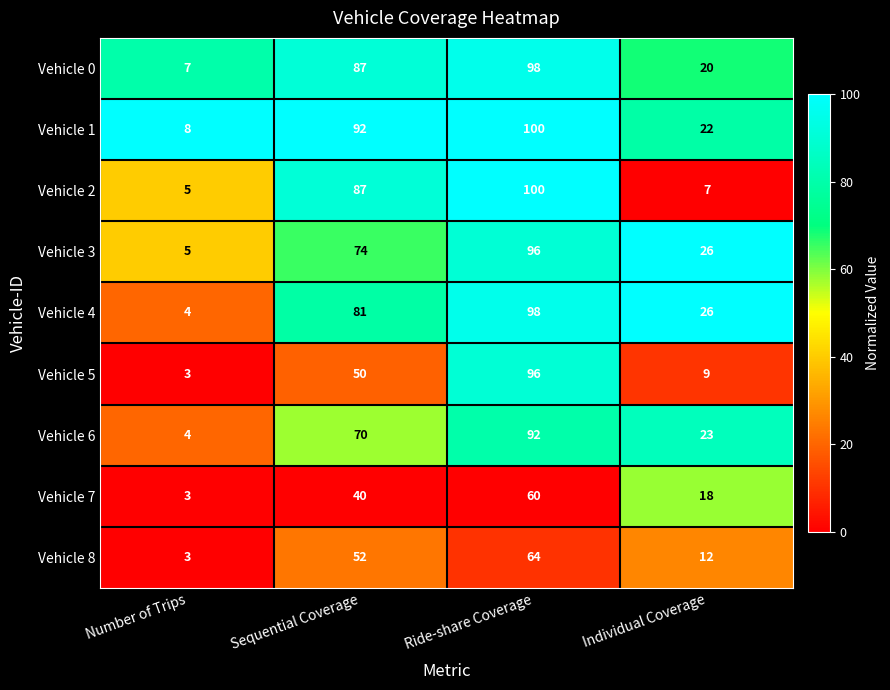

What is the difference between the Vehicle 7 values at Ride-share Coverage and Sequential Coverage?

20